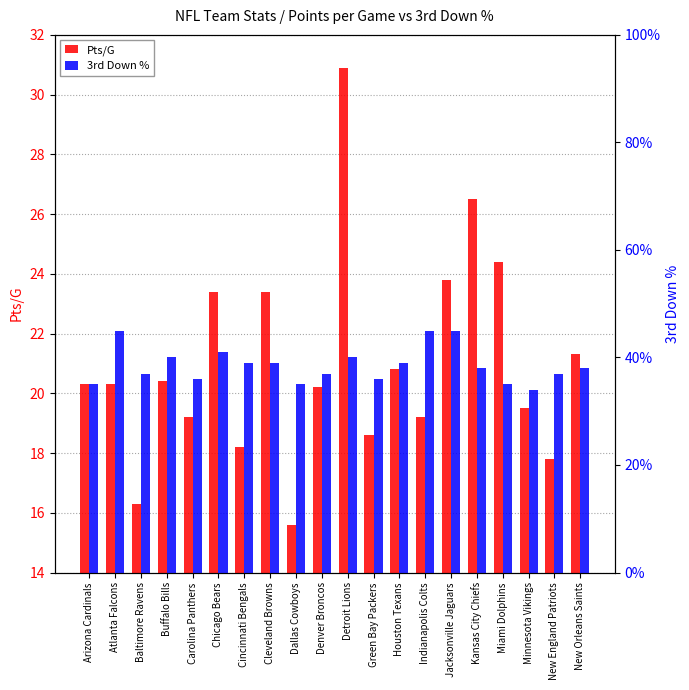

What is the sum of all Pts/G values?

420.1